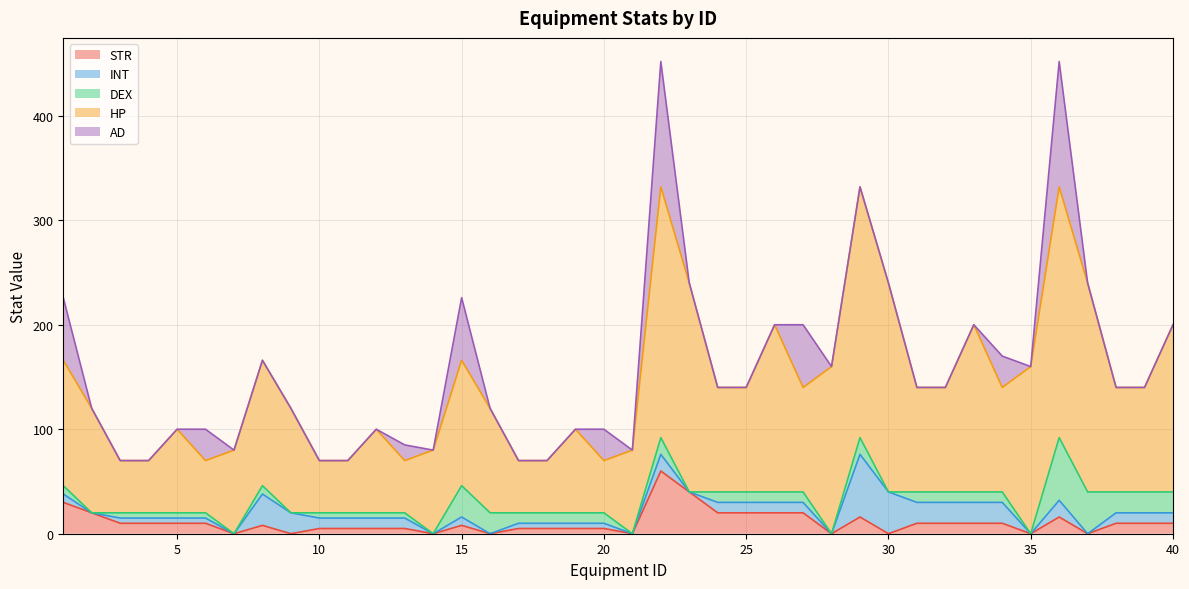

Does the chart display data point markers on the line(s)?

No